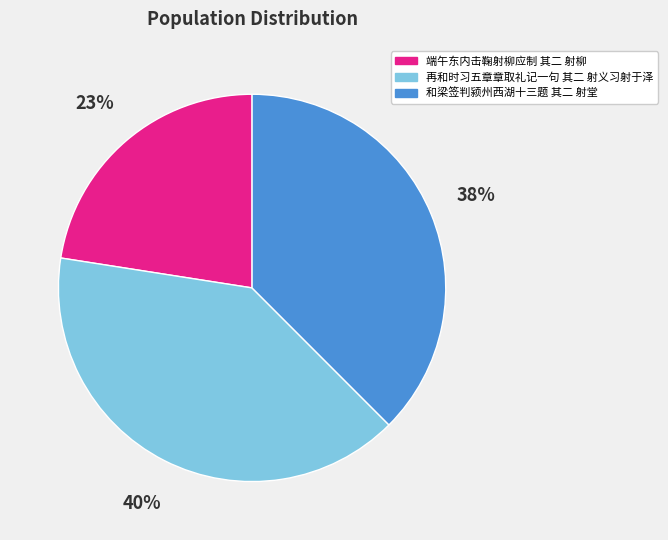

Is it true that 再和时习五章章取礼记一句 其二 射义习射于泽 is 40% of the pie?

True